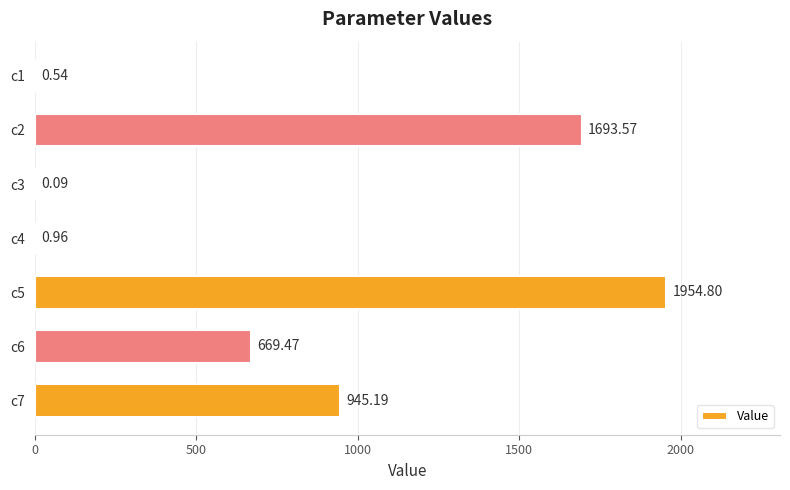

What is the sum of all values?

5264.6